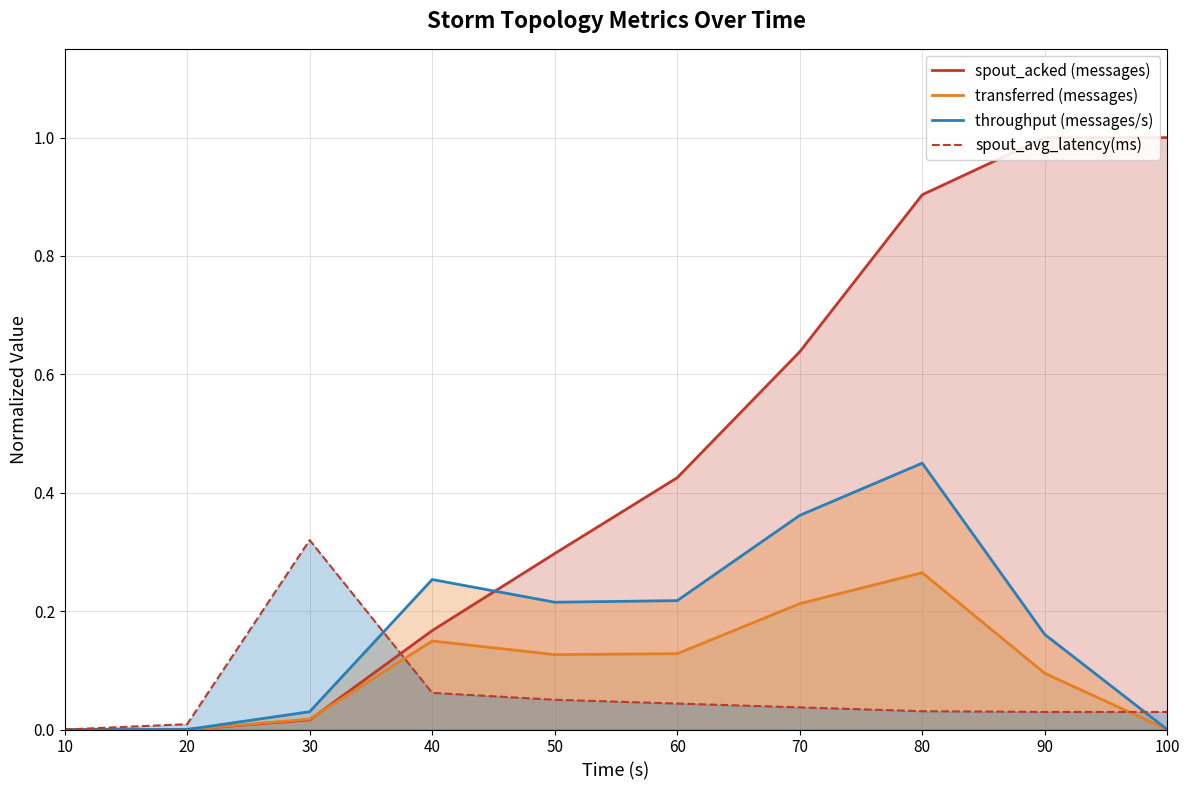

Is the value of spout_avg_latency(ms) at 80 greater than the value of throughput (messages/s) at 60?

No